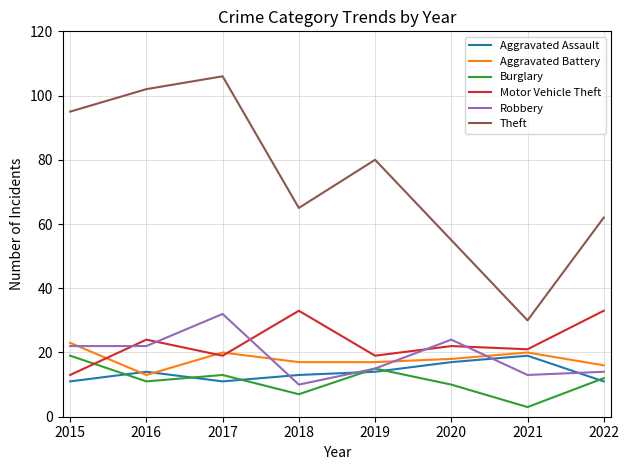

Which series has the largest total across all categories?

Theft